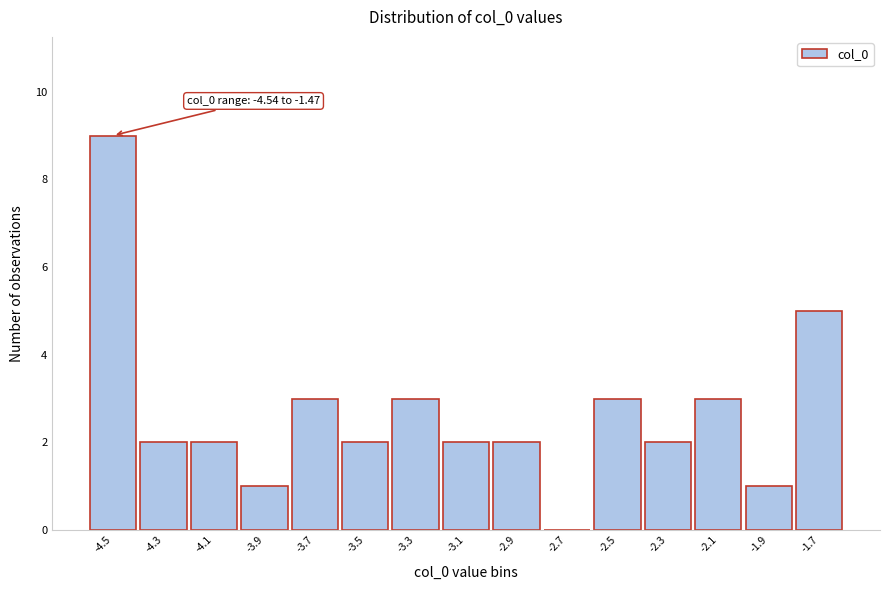

Reading left to right, what are all the values shown in this chart?

-4.5=9	-4.3=2	-4.1=2	-3.9=1	-3.7=3	-3.5=2	-3.3=3	-3.1=2	-2.9=2	-2.7=0	-2.5=3	-2.3=2	-2.1=3	-1.9=1	-1.7=5